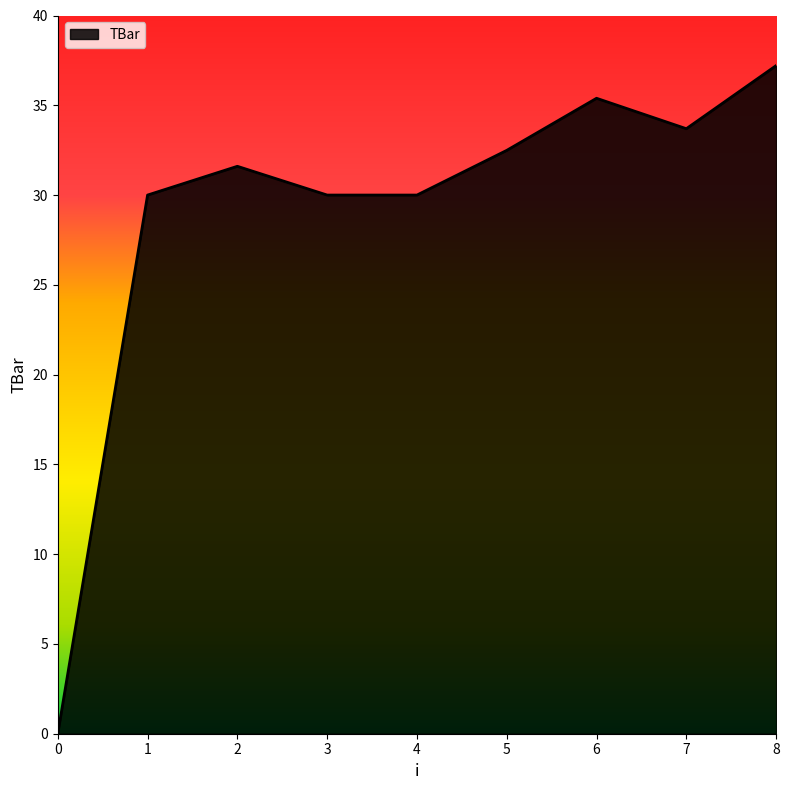

What value does the data have at 1?

30.0